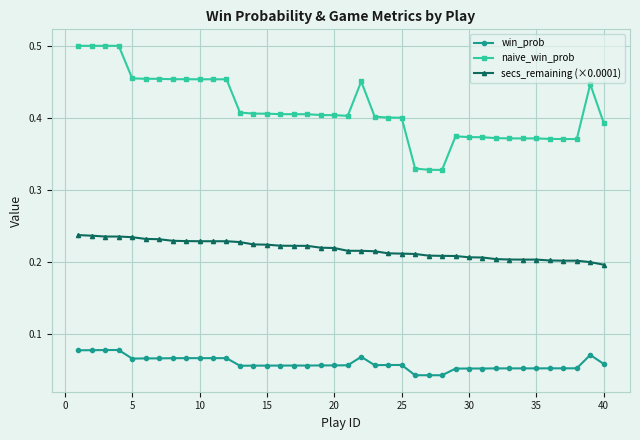

True or false: win_prob has more than 0 interior local peaks.

True